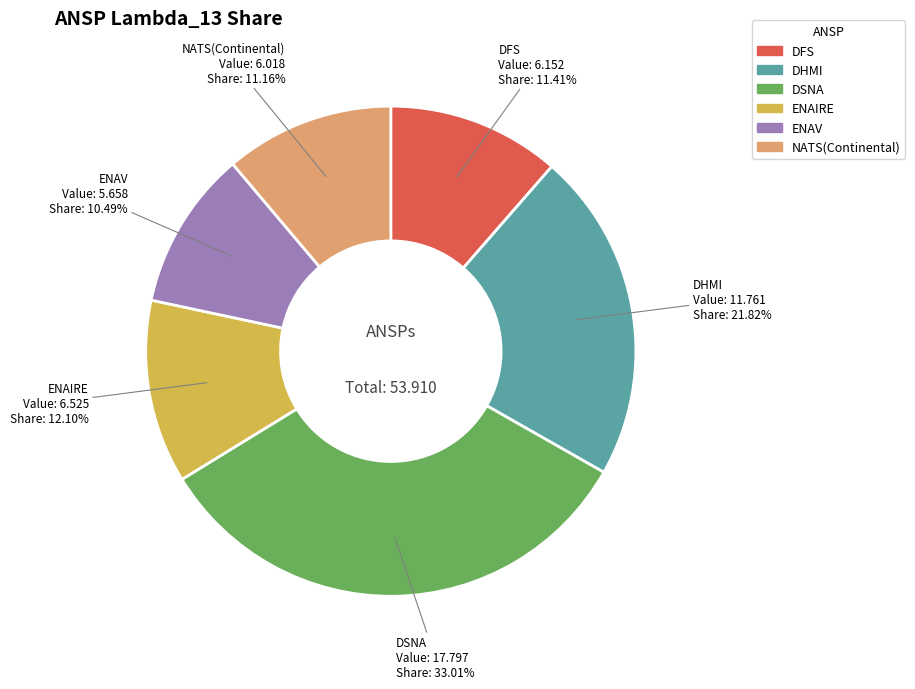

What is the smallest slice in the pie chart?

ENAV